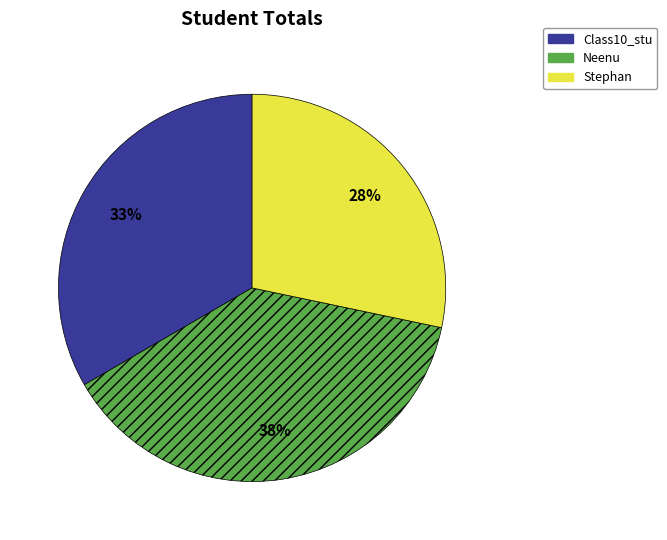

To the nearest percent, what is the average slice percentage?

33%